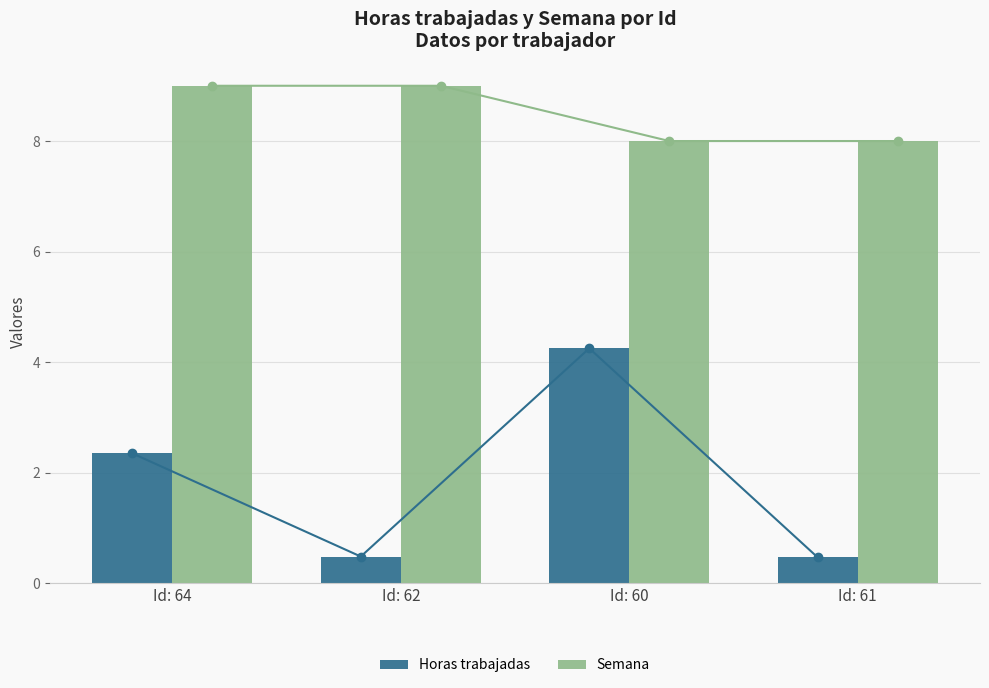

The Horas trabajadas (línea) series shows 4.2 at Id: 60. True or false?

True